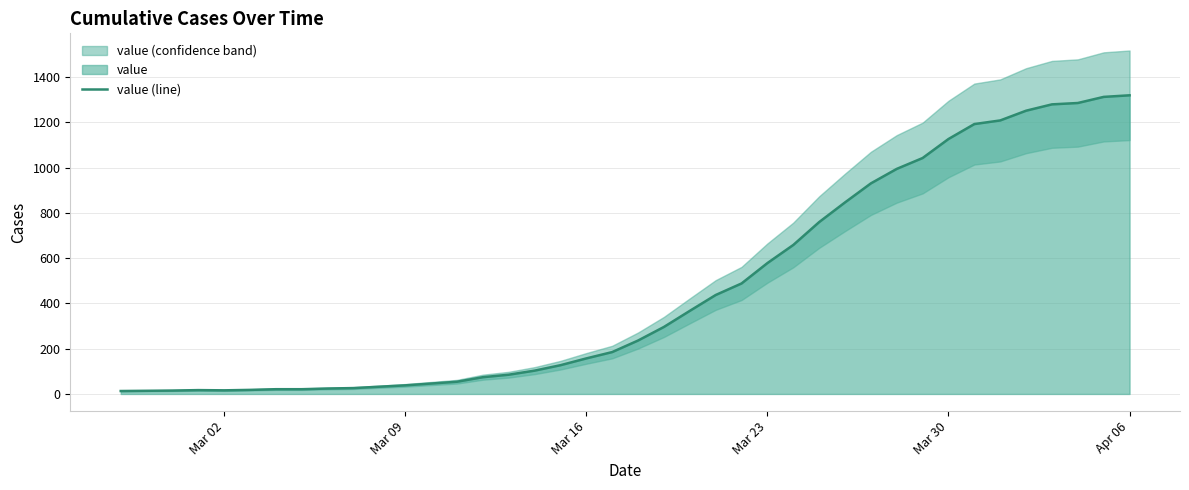

What is the maximum value for value (line)?

1319